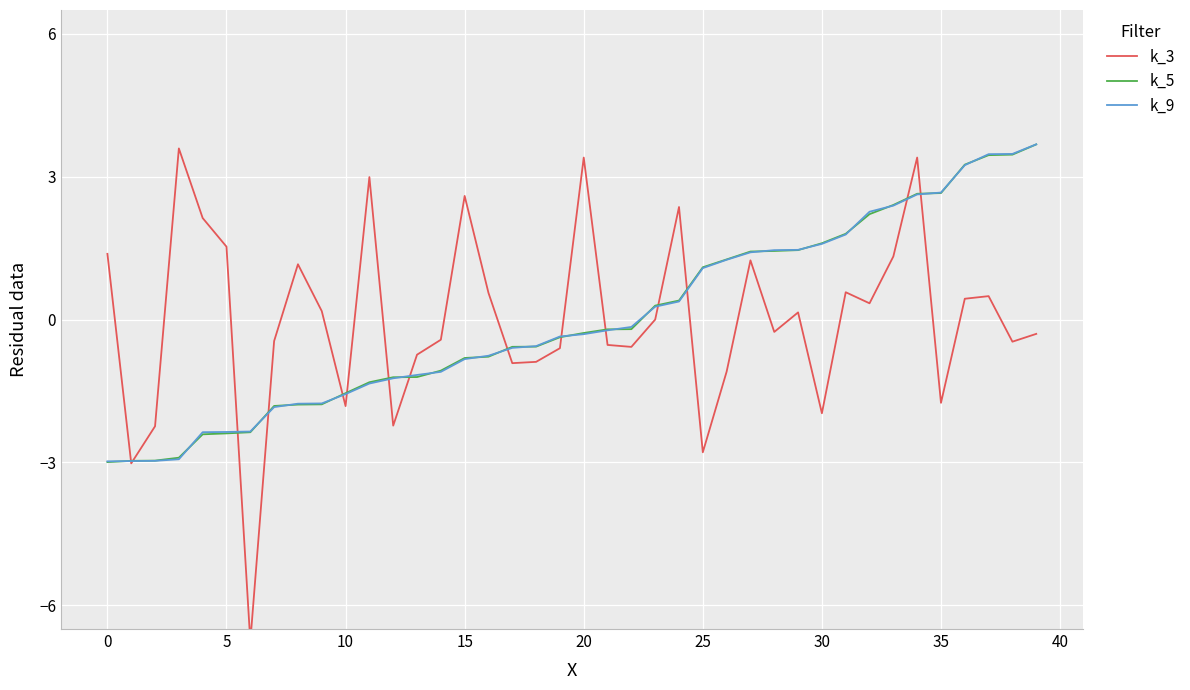

How many interior local peaks does the k_3 series have?

11